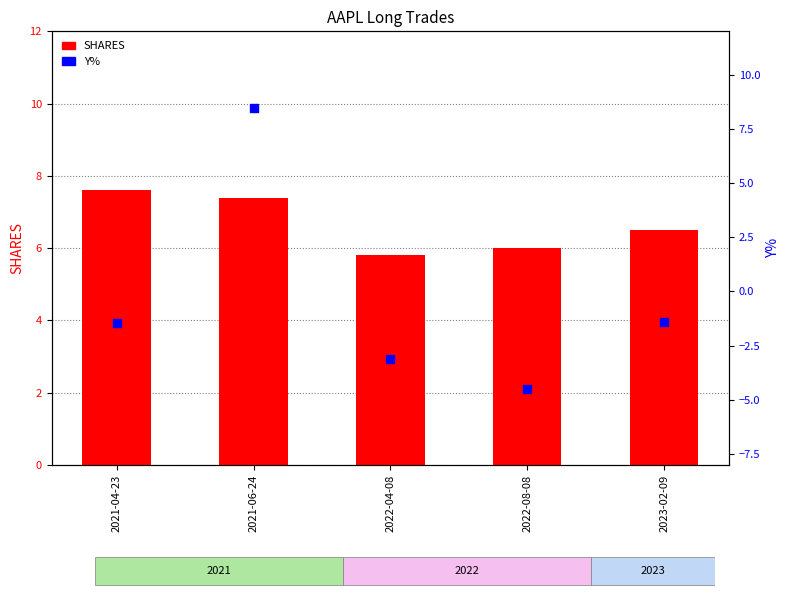

Which series has the largest total across all categories?

SHARES